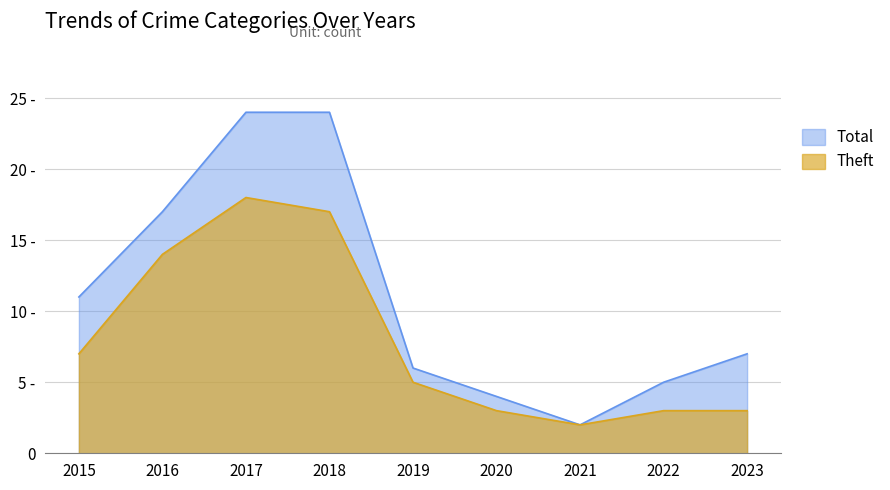

Count the number of data series in this chart.

2